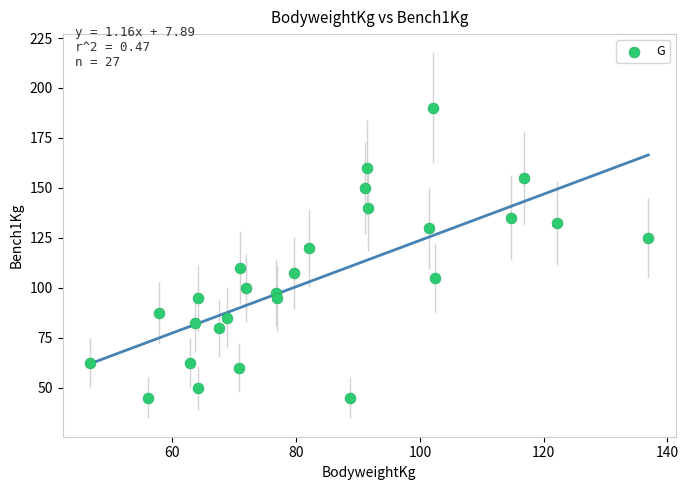

What is the range of Y values (max minus min)?

145.0